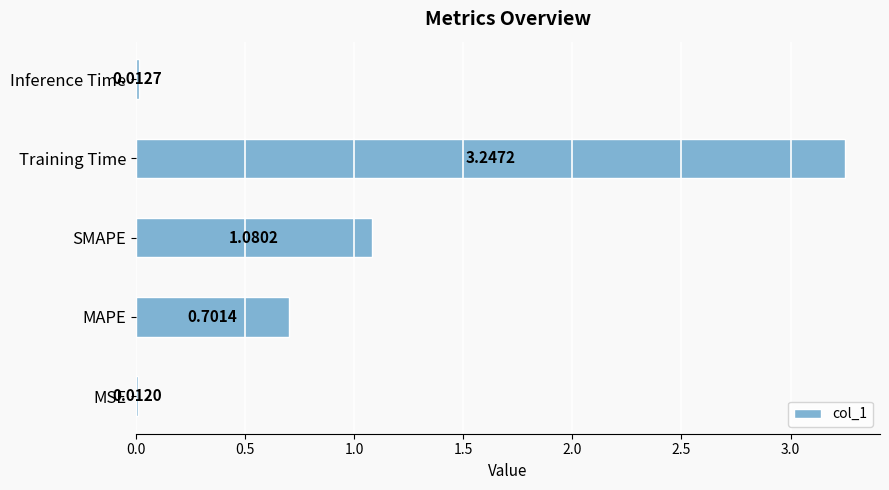

What is the sum of the values at MAPE and MSE?

0.7